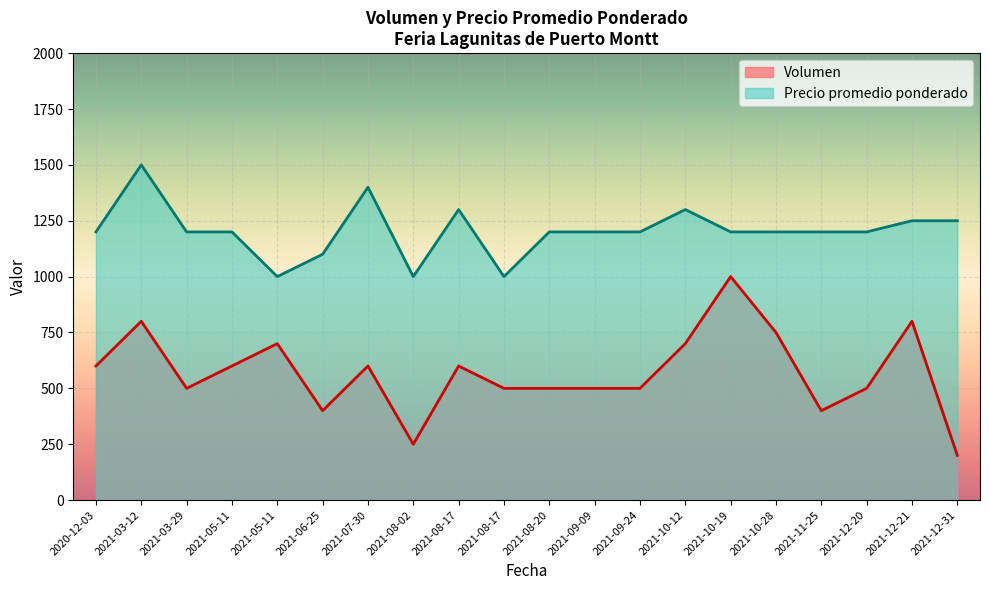

Which series has the widest spread of values?

Volumen